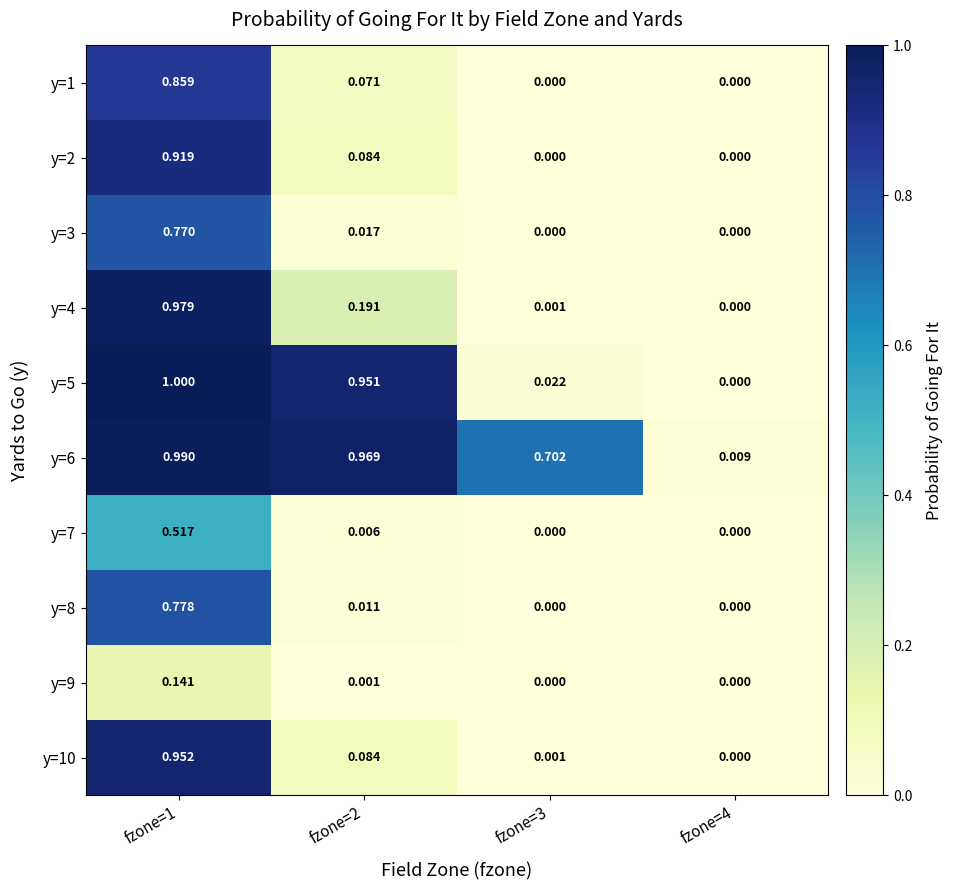

What is the total value across all series at fzone=2?

2.4